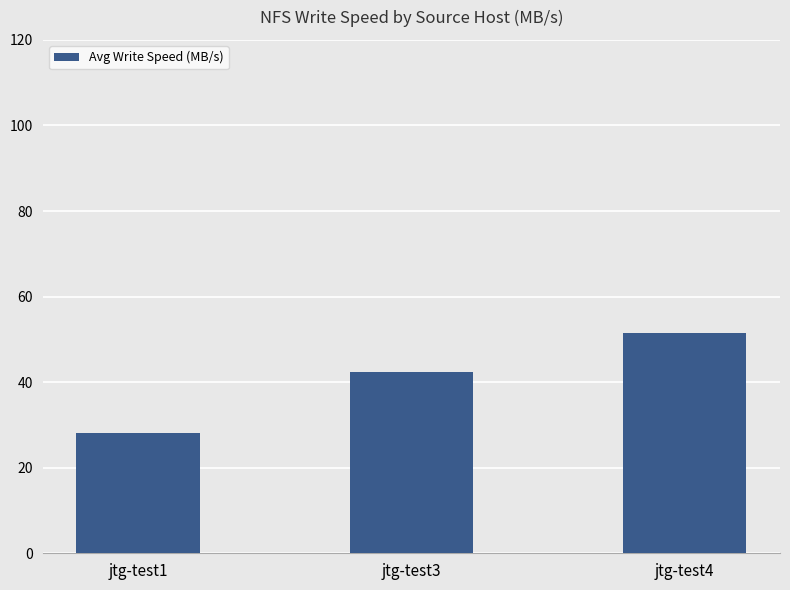

How many data points are less than 42?

1